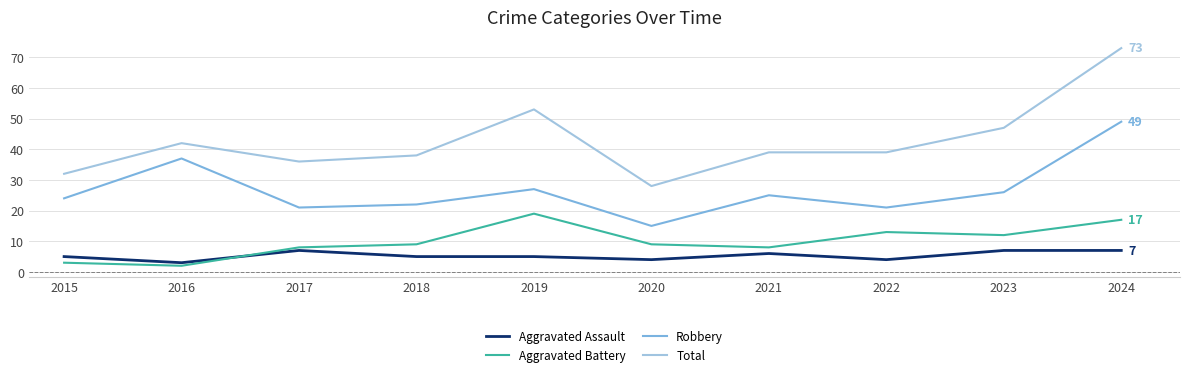

Is it true that Total equals 28 at 2020?

True